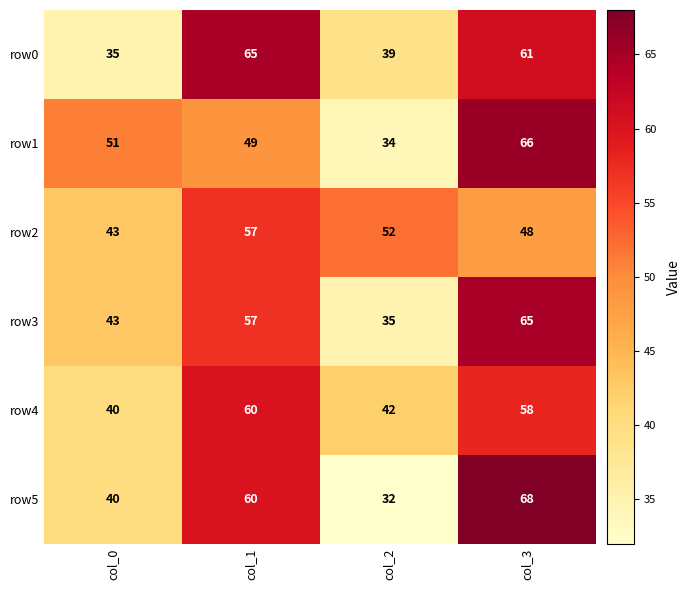

Read the row0 value at col_2, to the nearest 10.

40